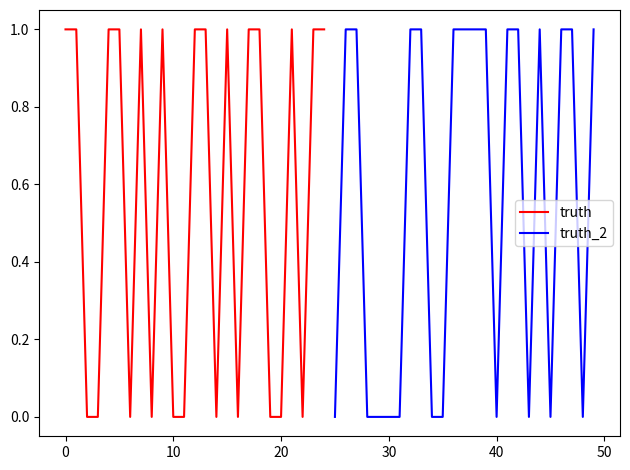

Does the chart display data point markers on the line(s)?

No